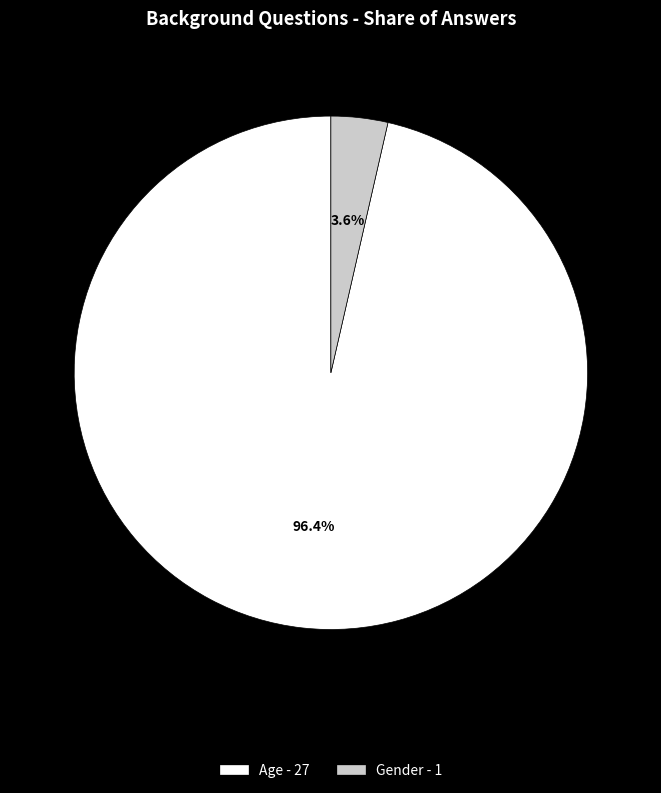

To the nearest percent, what is the difference between the Age and Gender slice percentages?

93%